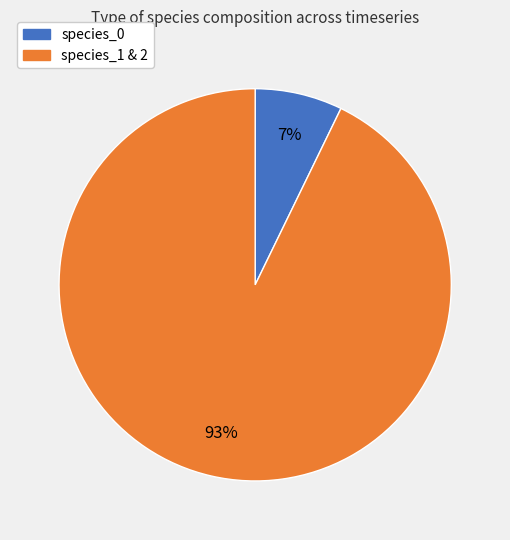

Is there a majority slice in this chart?

Yes